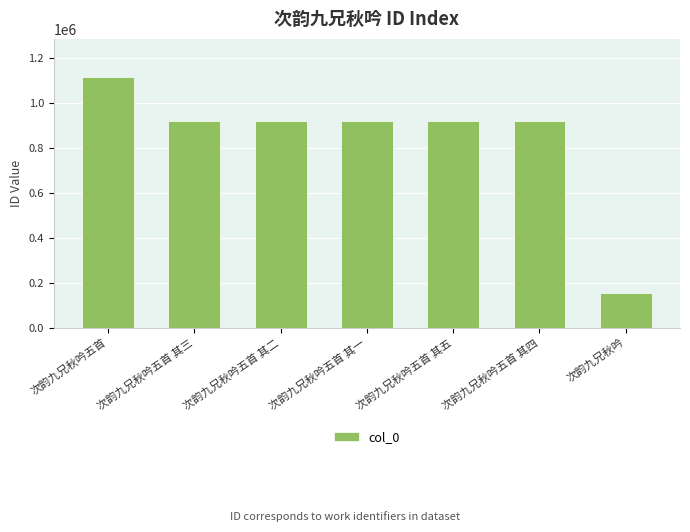

How many categories are shown in the chart?

7